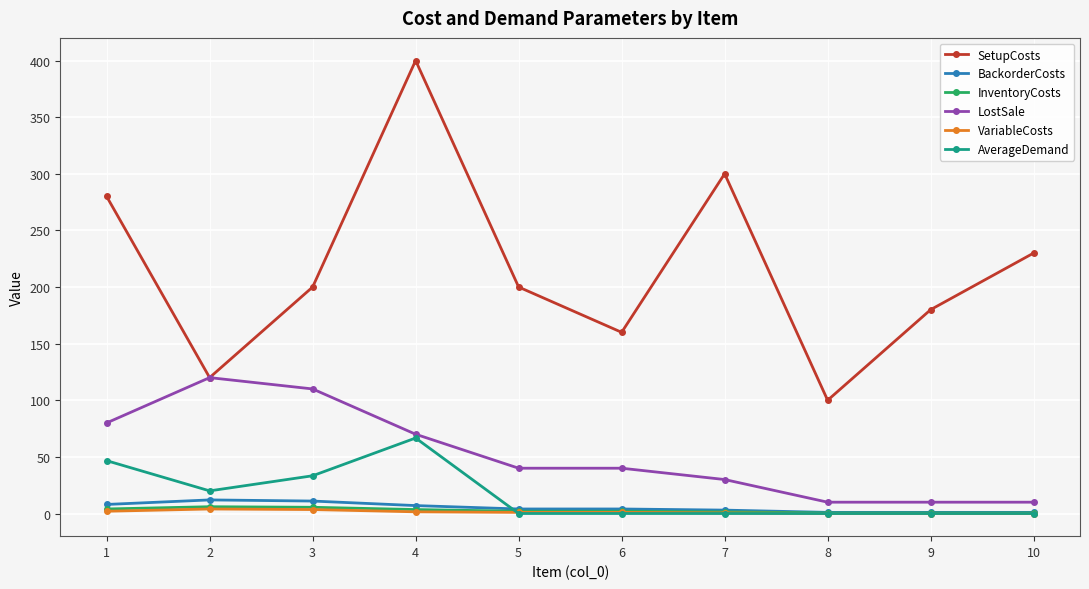

True or false: LostSale and VariableCosts intersect in this chart.

False